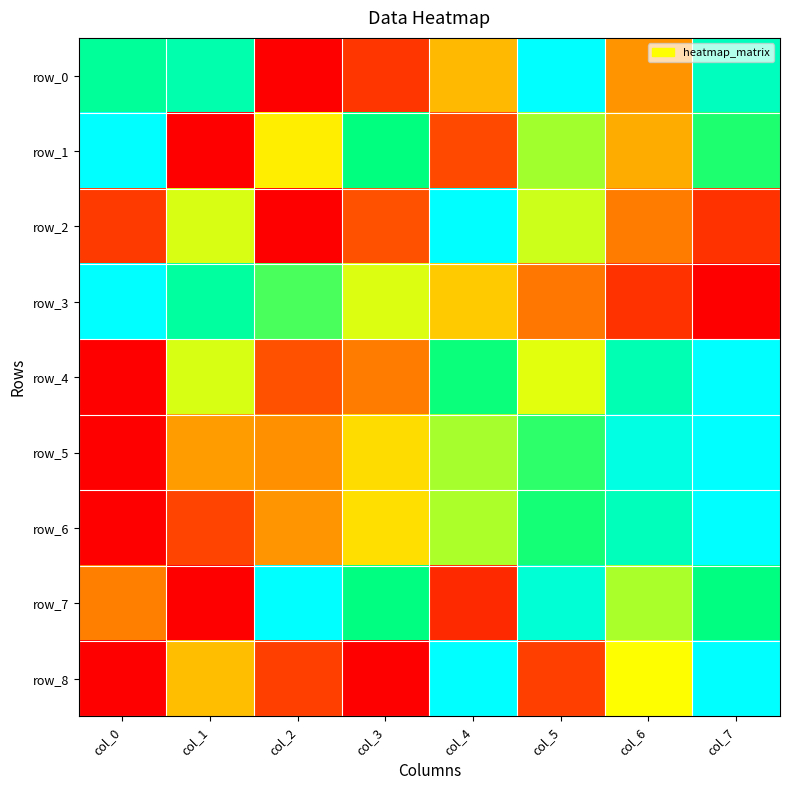

Reading right to left, what are all the values shown in this chart?

row_0: col_7=0.9	col_6=0.3	col_5=1.0	col_4=0.4	col_3=0.1	col_2=0.0	col_1=0.8	col_0=0.8
row_1: col_7=0.7	col_6=0.3	col_5=0.6	col_4=0.1	col_3=0.7	col_2=0.5	col_1=0.0	col_0=1.0
row_2: col_7=0.1	col_6=0.2	col_5=0.5	col_4=1.0	col_3=0.2	col_2=0.0	col_1=0.5	col_0=0.1
row_3: col_7=0.0	col_6=0.1	col_5=0.2	col_4=0.4	col_3=0.5	col_2=0.7	col_1=0.8	col_0=1.0
row_4: col_7=1.0	col_6=0.8	col_5=0.5	col_4=0.7	col_3=0.2	col_2=0.2	col_1=0.5	col_0=0.0
row_5: col_7=1.0	col_6=0.9	col_5=0.7	col_4=0.6	col_3=0.4	col_2=0.3	col_1=0.3	col_0=0.0
row_6: col_7=1.0	col_6=0.9	col_5=0.7	col_4=0.6	col_3=0.4	col_2=0.3	col_1=0.1	col_0=0.0
row_7: col_7=0.8	col_6=0.6	col_5=0.9	col_4=0.1	col_3=0.8	col_2=1.0	col_1=0.0	col_0=0.2
row_8: col_7=1.0	col_6=0.5	col_5=0.1	col_4=1.0	col_3=0.0	col_2=0.1	col_1=0.4	col_0=0.0